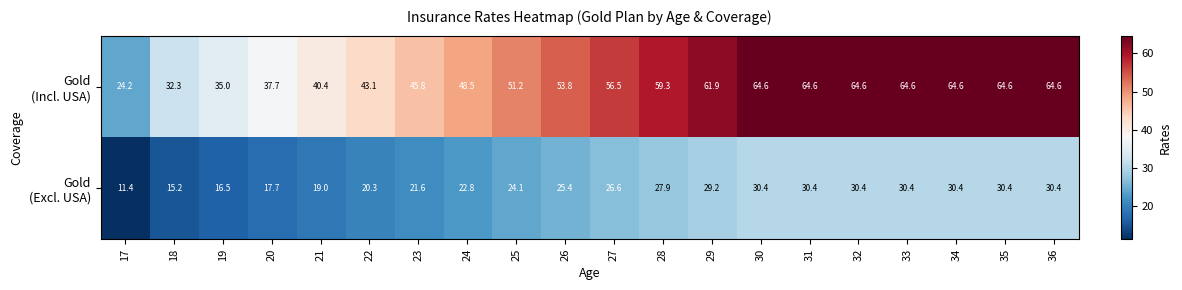

What is the smallest value displayed?

11.4